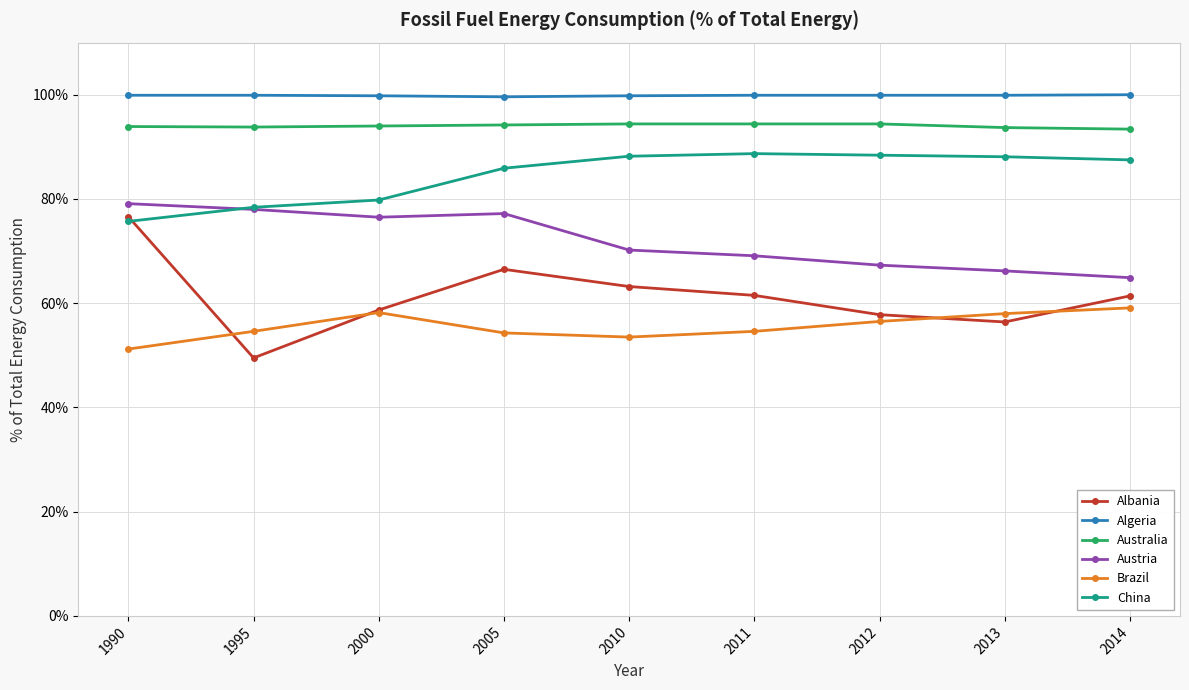

What is the difference between the highest and lowest values at 2011?

45.3